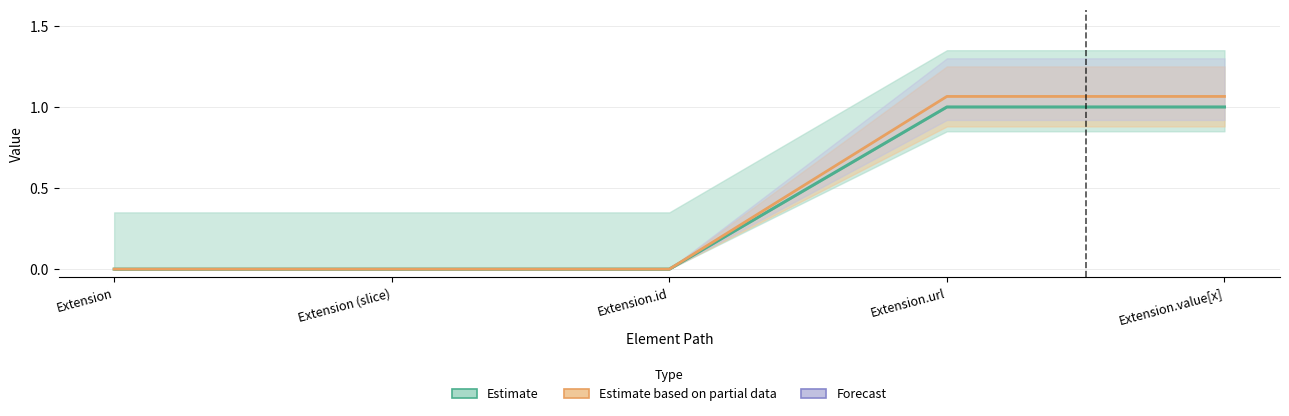

What is the label of the 2nd point from the left?

Extension (slice)